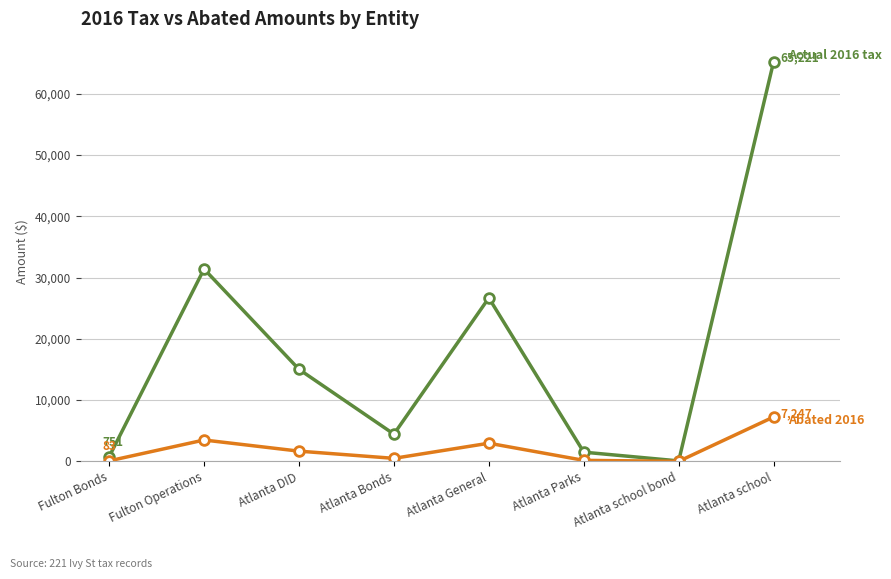

What is the difference between the highest and lowest values at Atlanta school?

57973.6